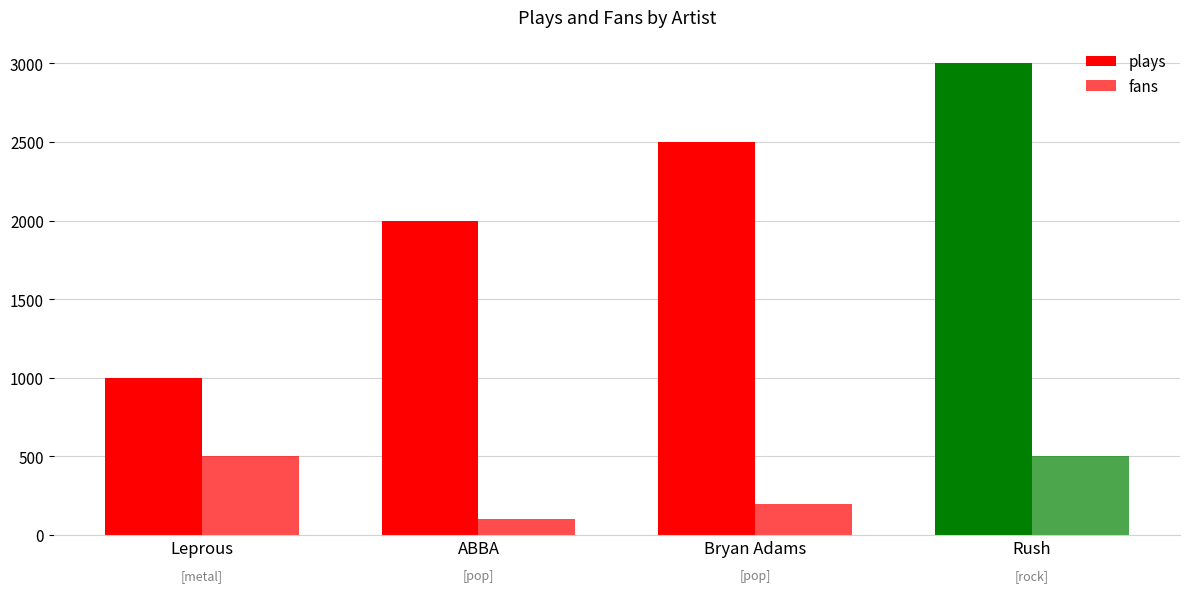

How many categories are shown in the chart?

4